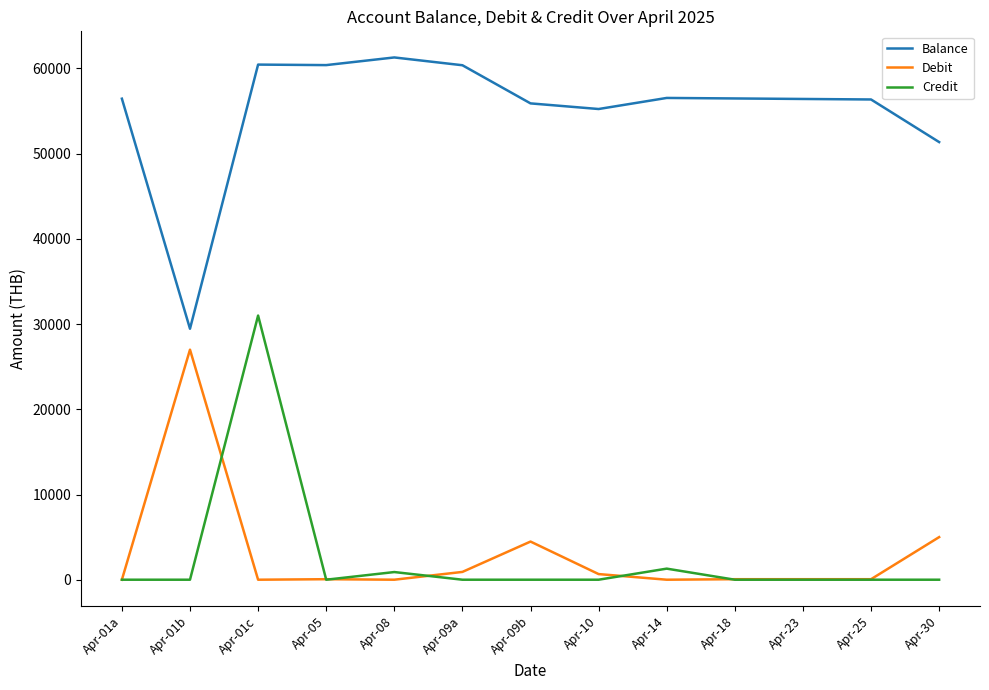

Which series has the largest total across all categories?

Balance